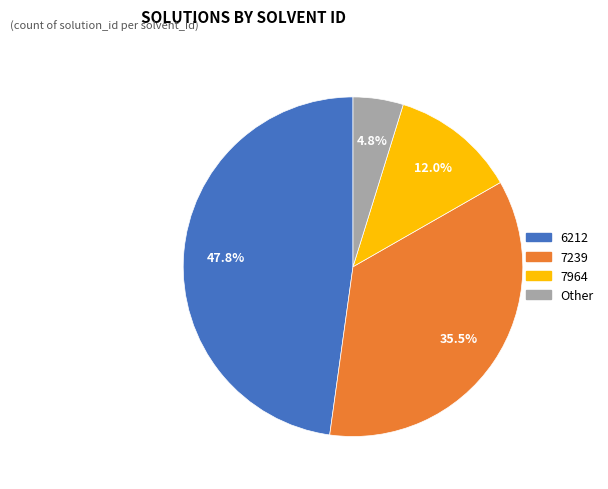

How much of the chart is everything except 6212?

52.2%